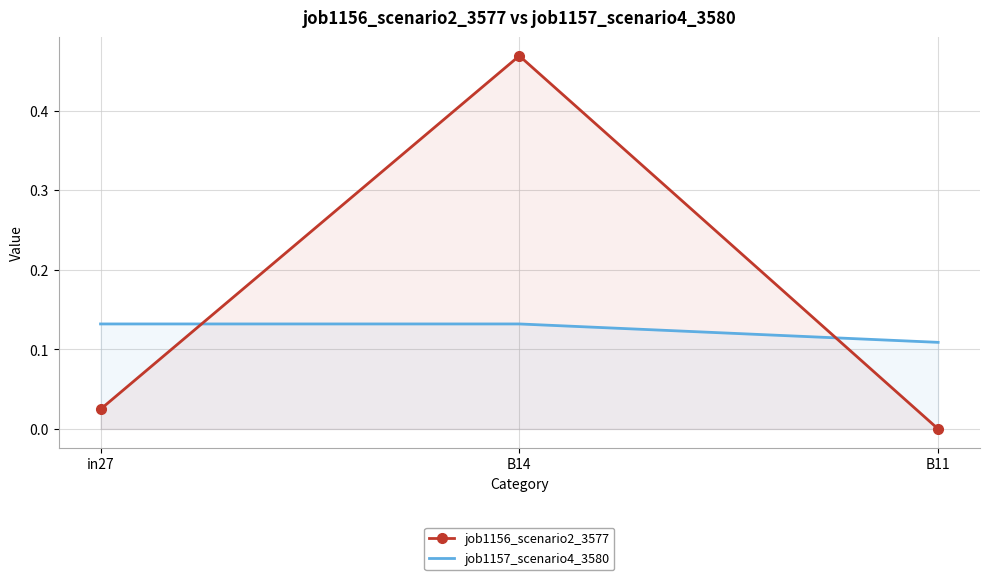

At which category is the sum across all series the highest?

B14